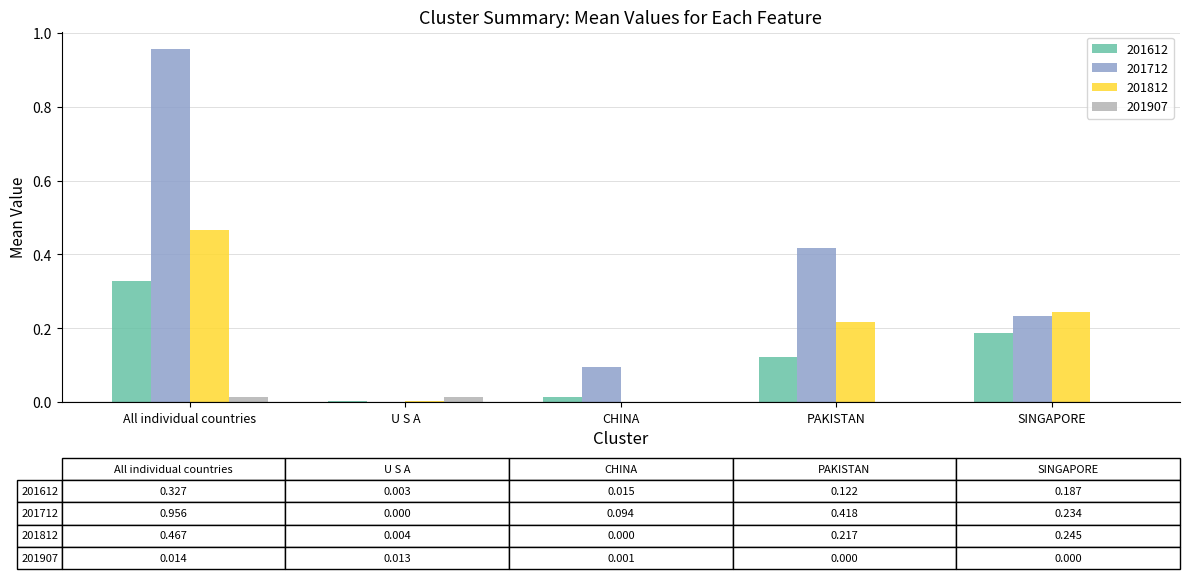

How many distinct data groups are displayed?

4